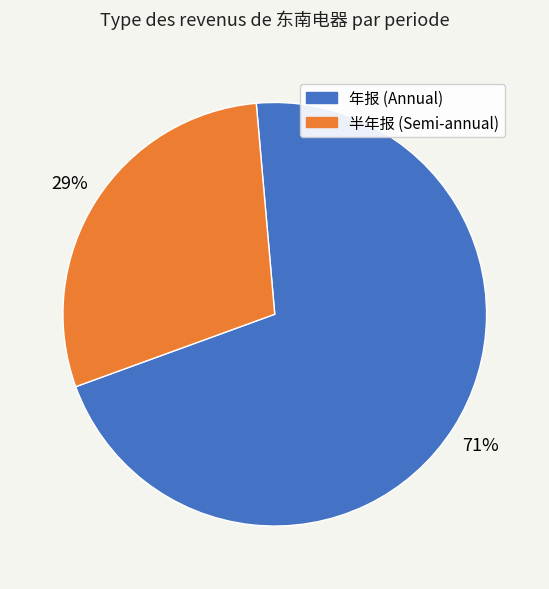

To the nearest percent, what is the average slice percentage?

50%